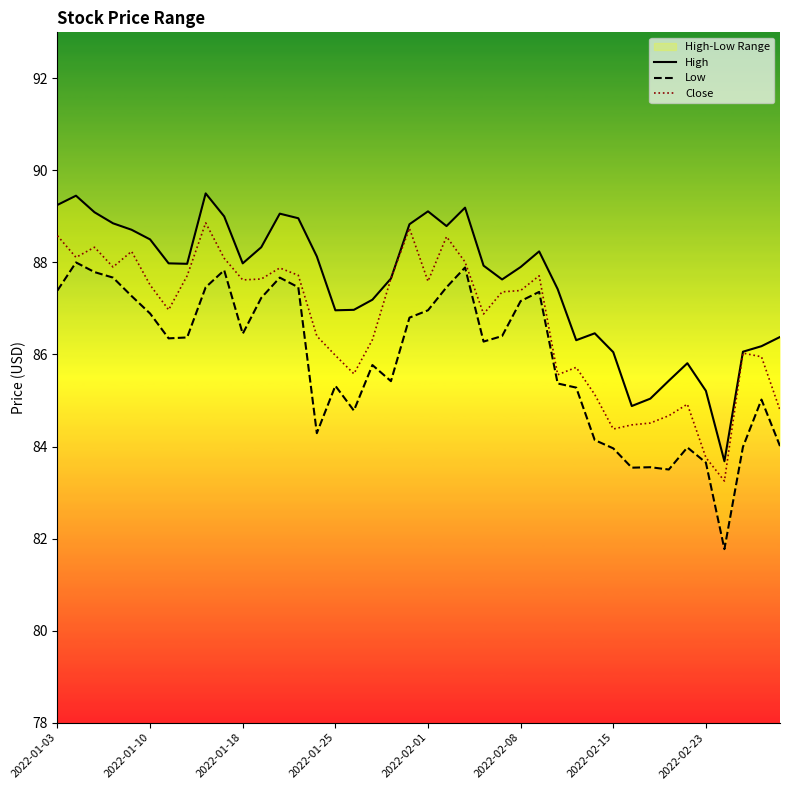

List the series in order of their overall mean, highest first.

High, Close, Low